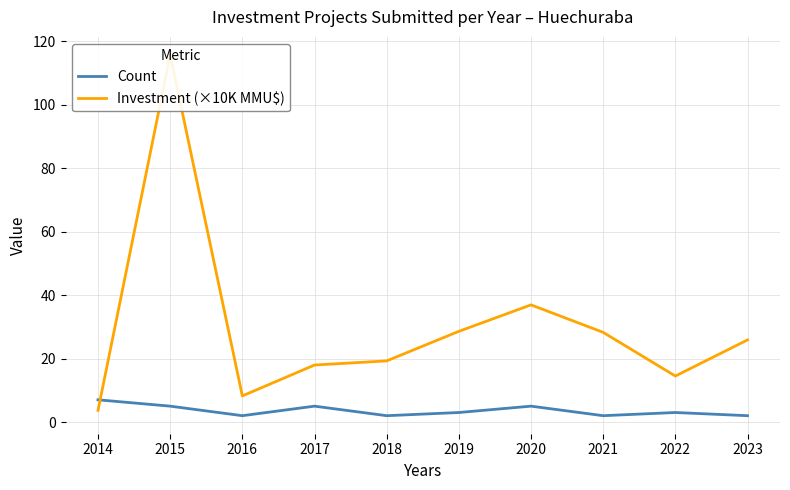

The Count series shows 3.2 at 2016. True or false?

False